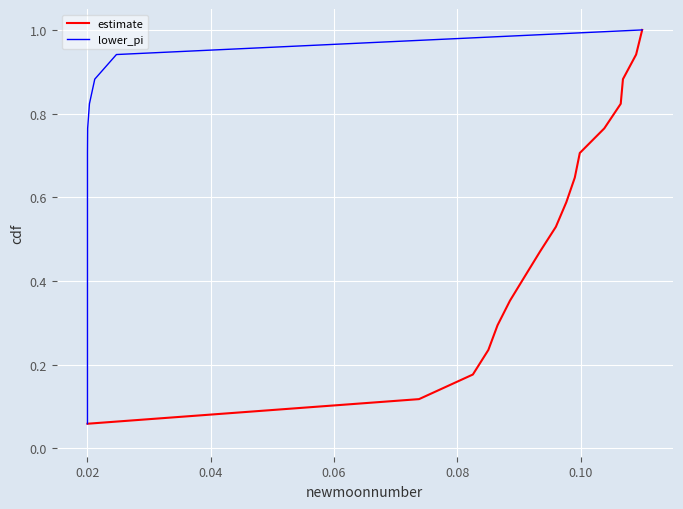

Rank the series by their maximum value, from lowest to highest.

estimate, lower_pi